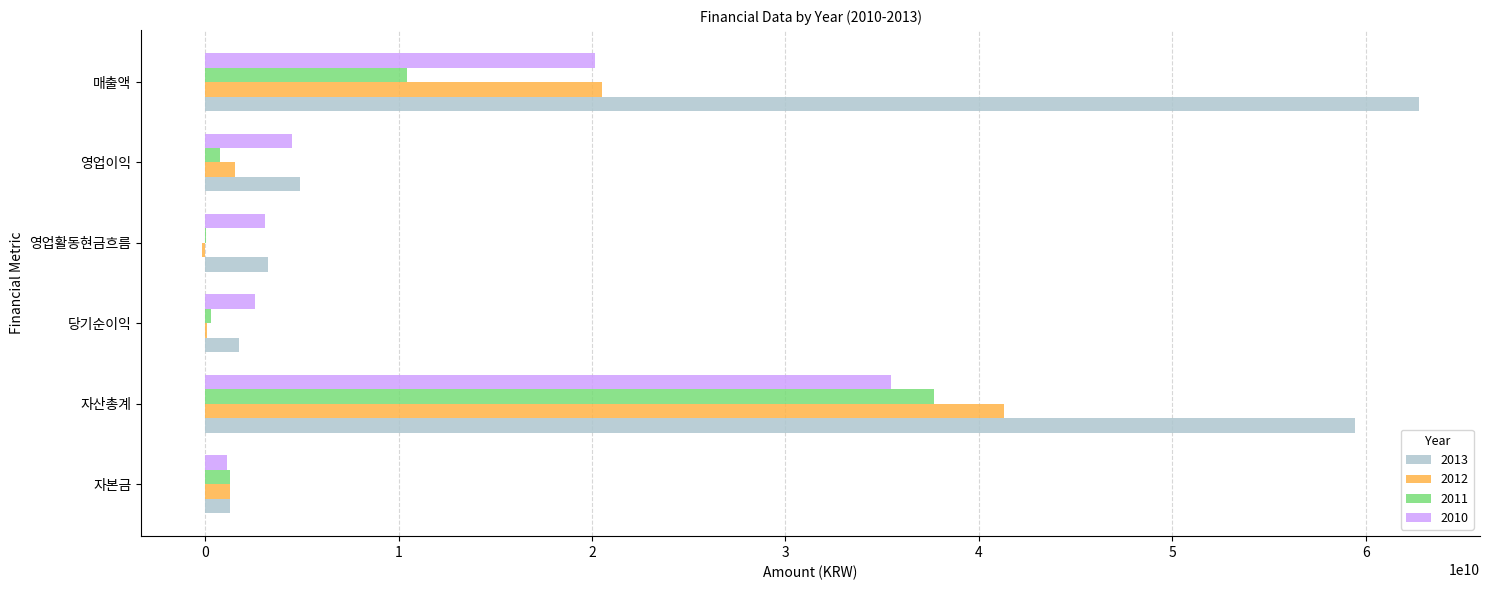

The value of 2011 at 매출액 is 10433625809. True or false?

True